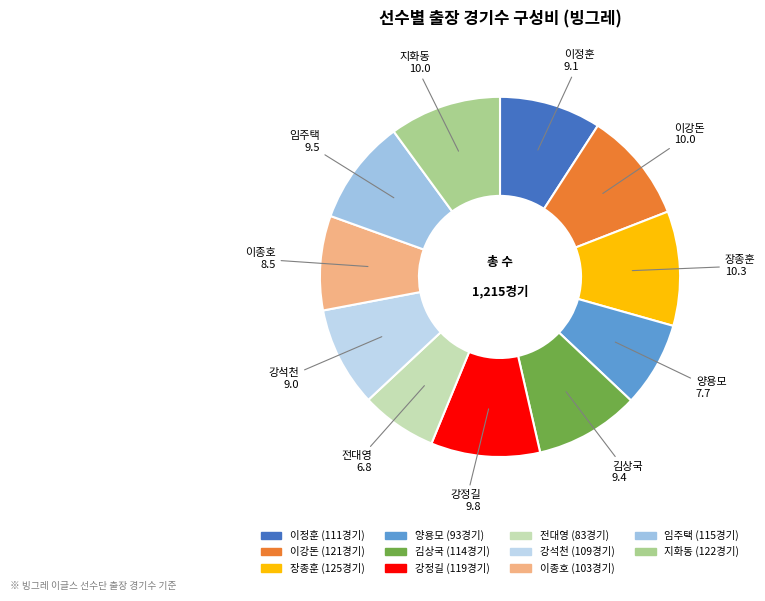

The 김상국 slice represents 1% of the pie. True or false?

False